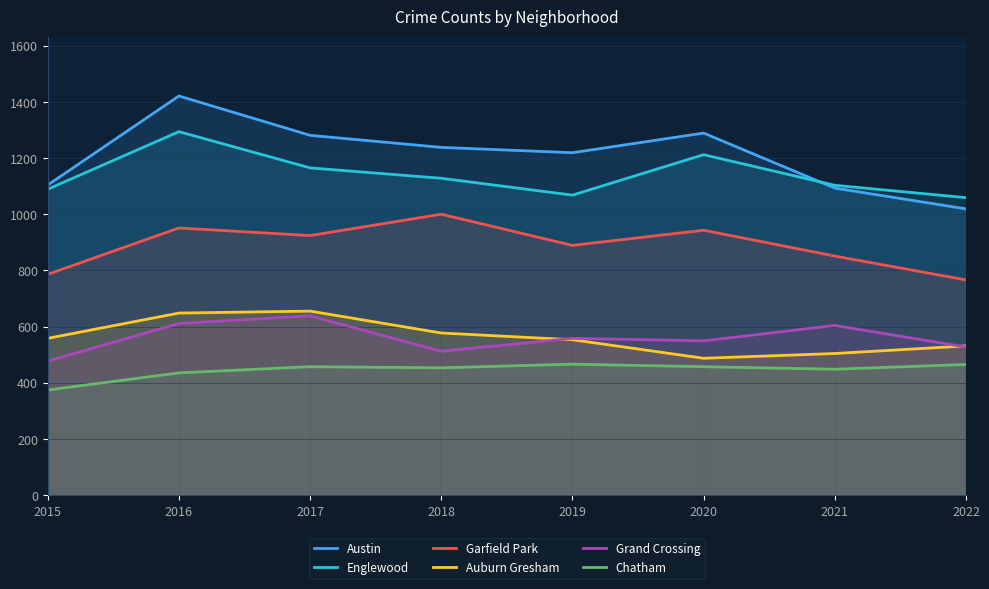

True or false: Chatham and Auburn Gresham intersect in this chart.

False